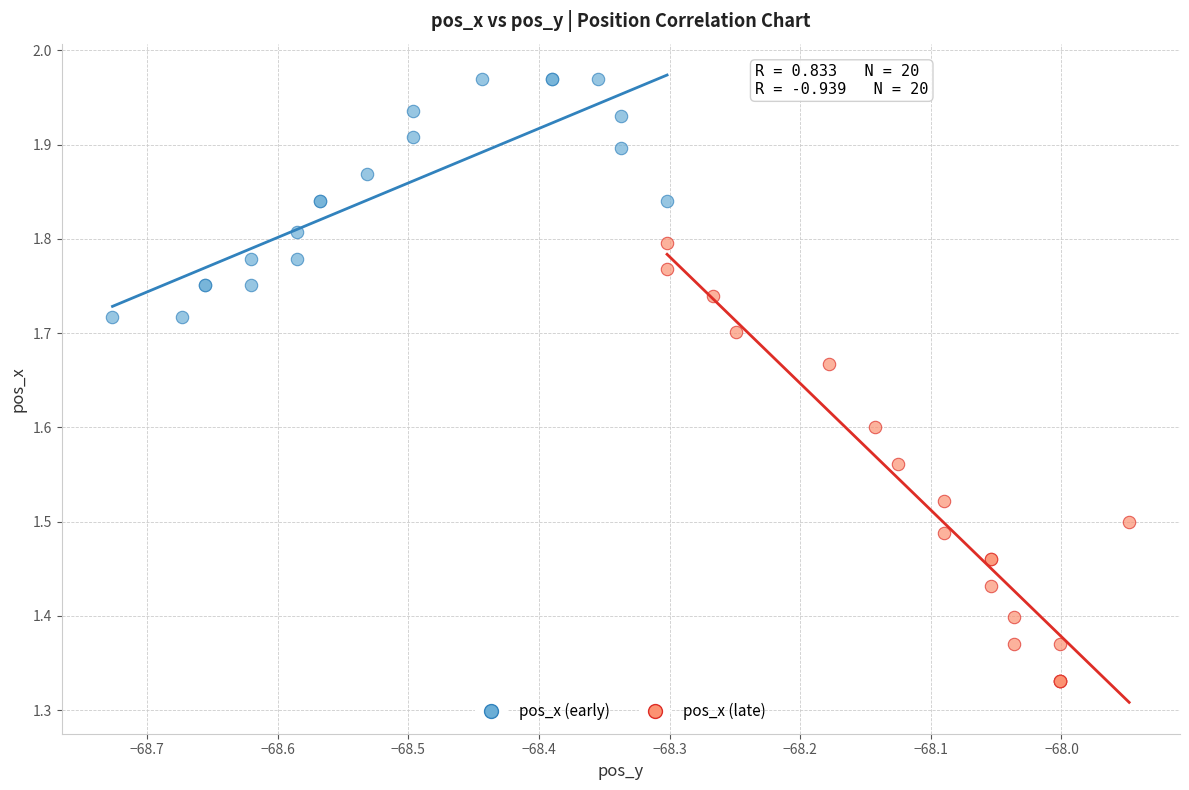

Which series contains the lowest Y value?

pos_x (late)